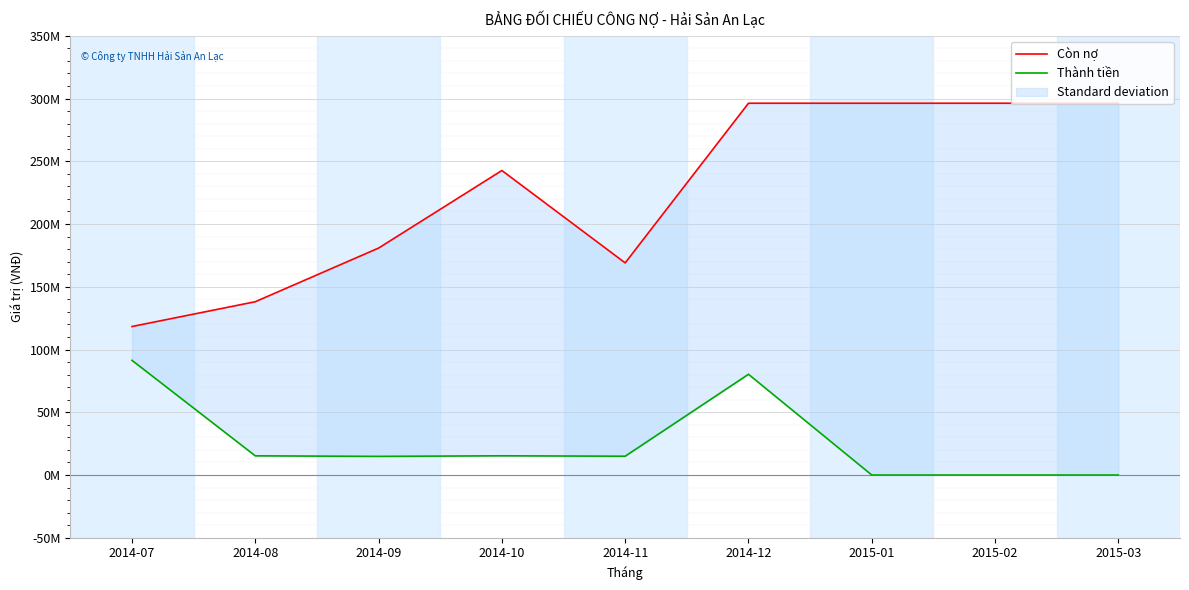

Reading left to right, what are all the values shown in this chart?

Còn nợ: 118330625	138095345	180828774	242646375	169014780	296242508	296242508	296242508	296242508
Thành tiền: 91375000	15282000	14857500	15310800	14980000	80268750	0	0	0